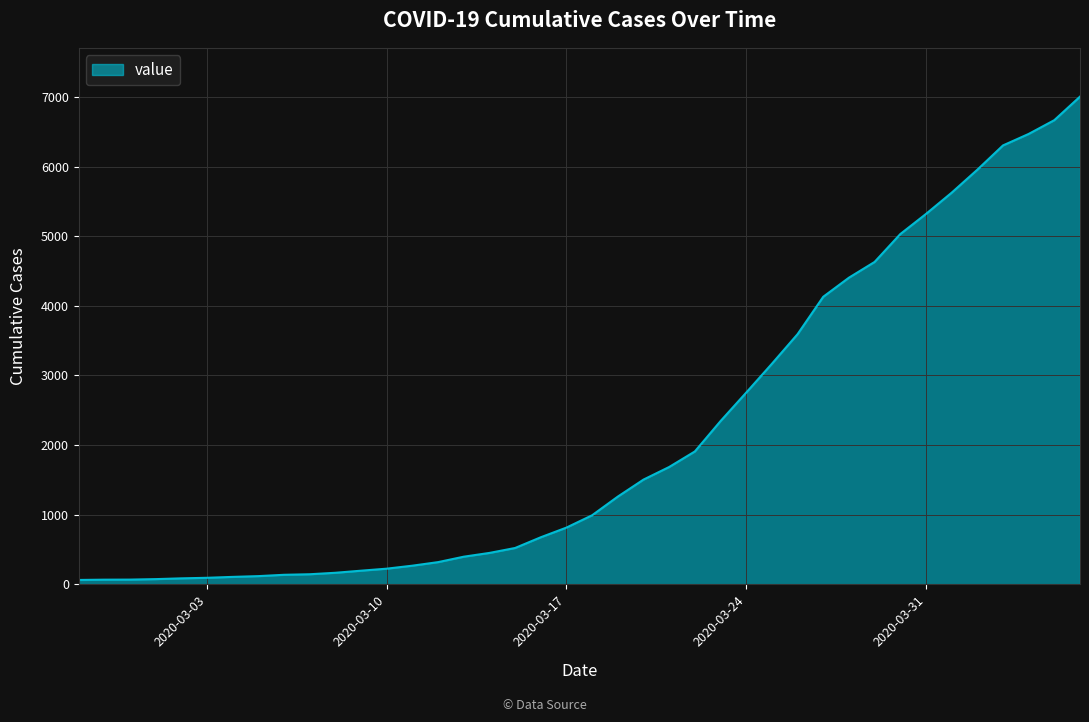

What is the maximum value shown in the chart?

7004